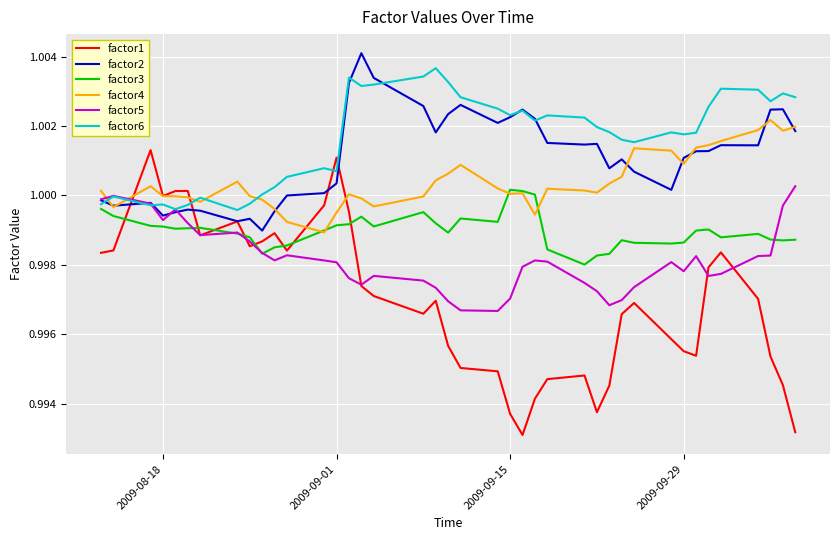

True or false: factor3 and factor2 intersect in this chart.

False